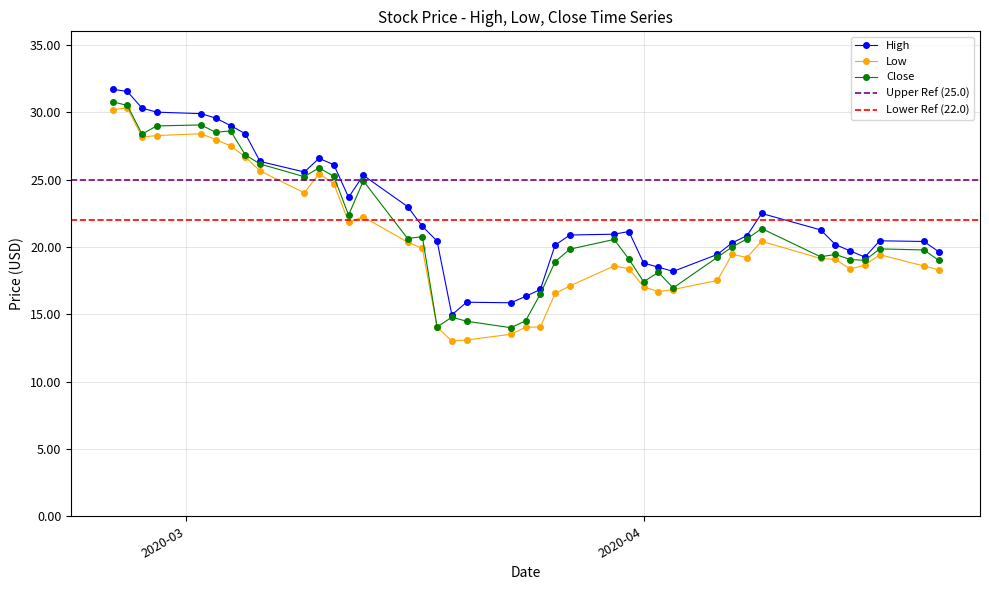

At 2020-03-10, list the series in order from largest to smallest.

High, Close, Low